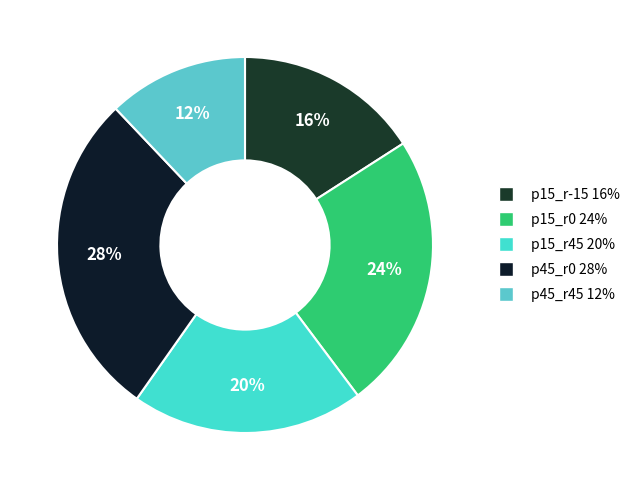

How many slices are in this pie chart?

5